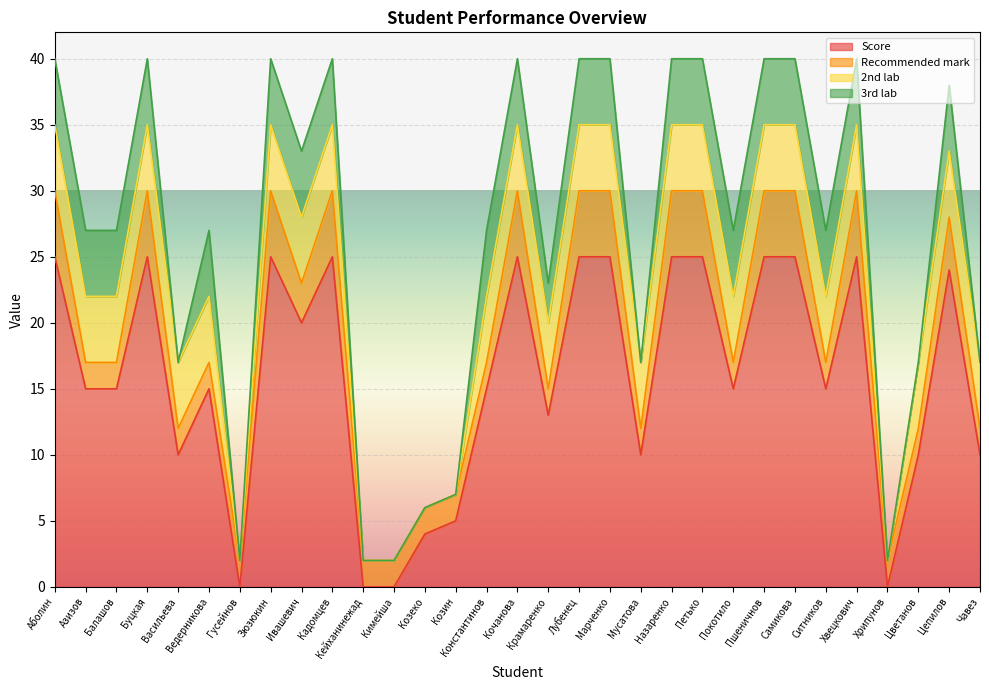

How many values in 2nd lab are above zero?

25